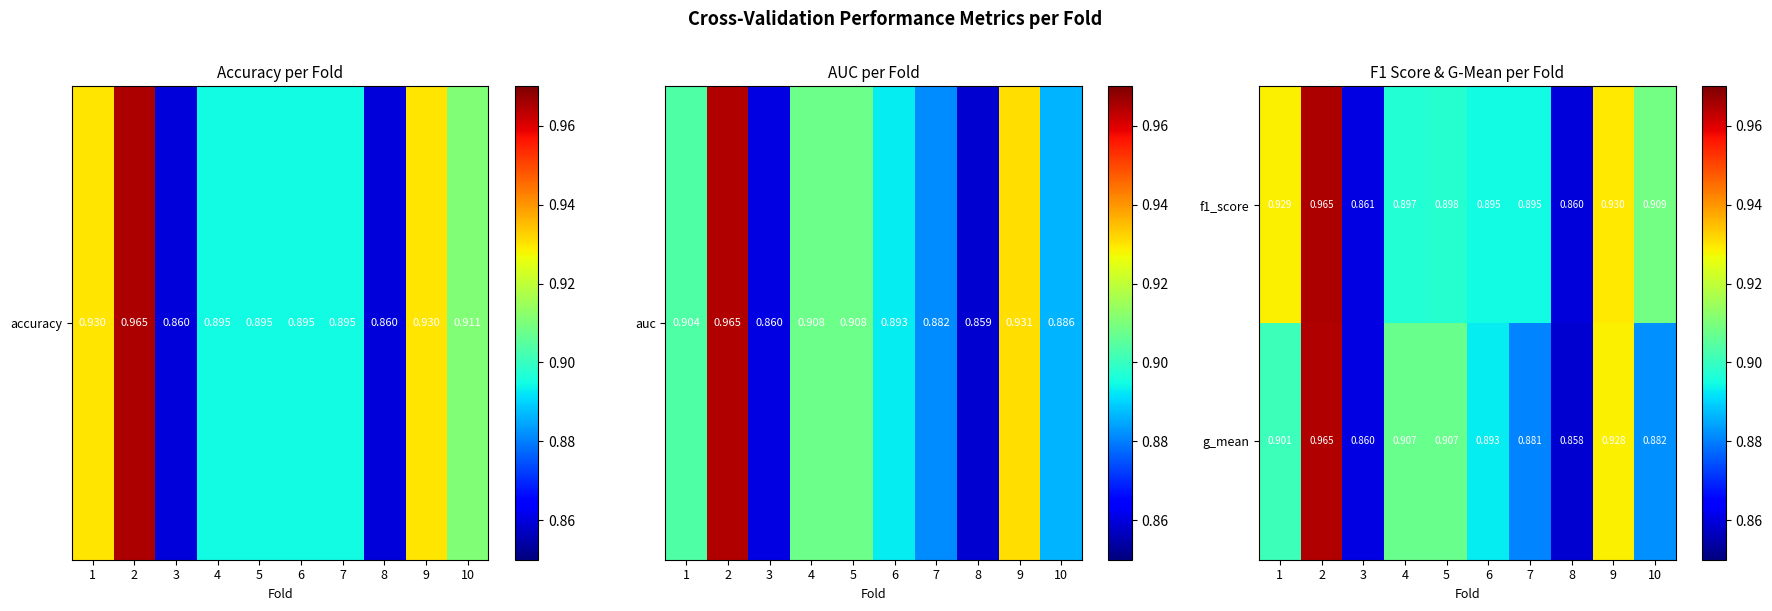

Which series has the largest range (max minus min)?

g_mean